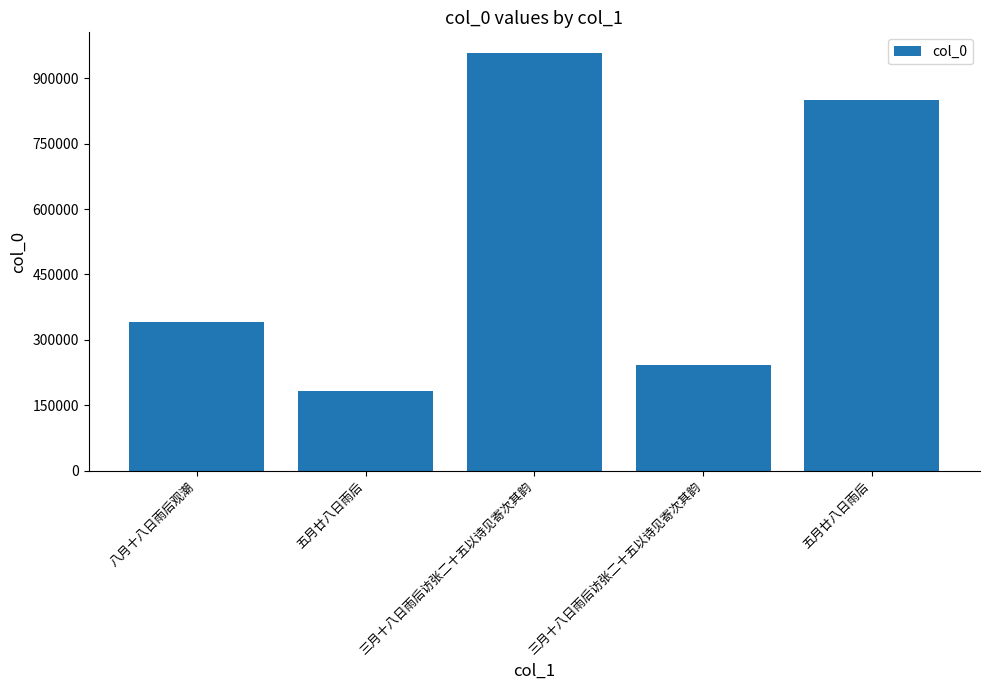

How many values are below 341387?

2